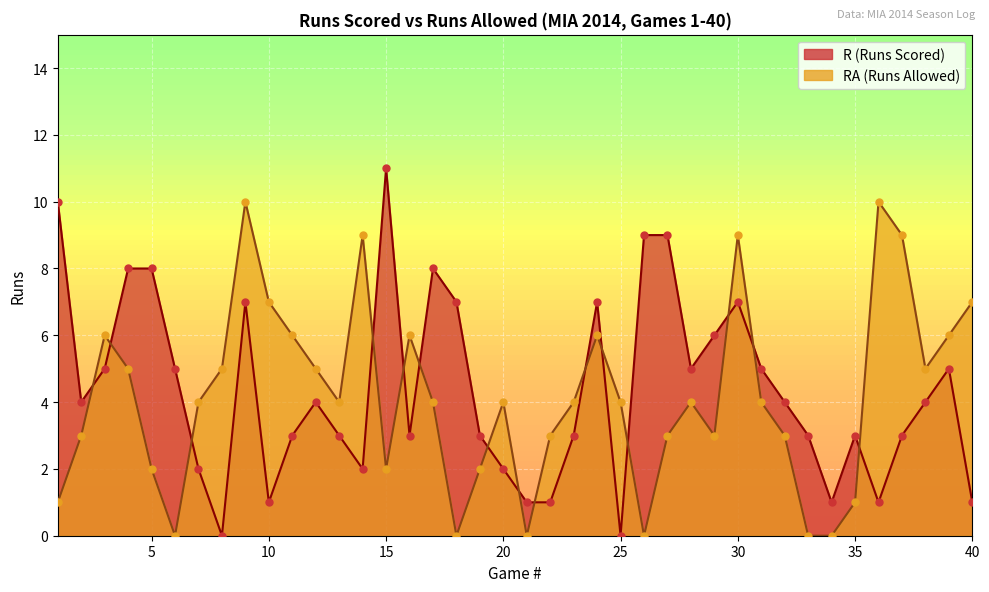

Which series has the largest Y range (max minus min)?

R